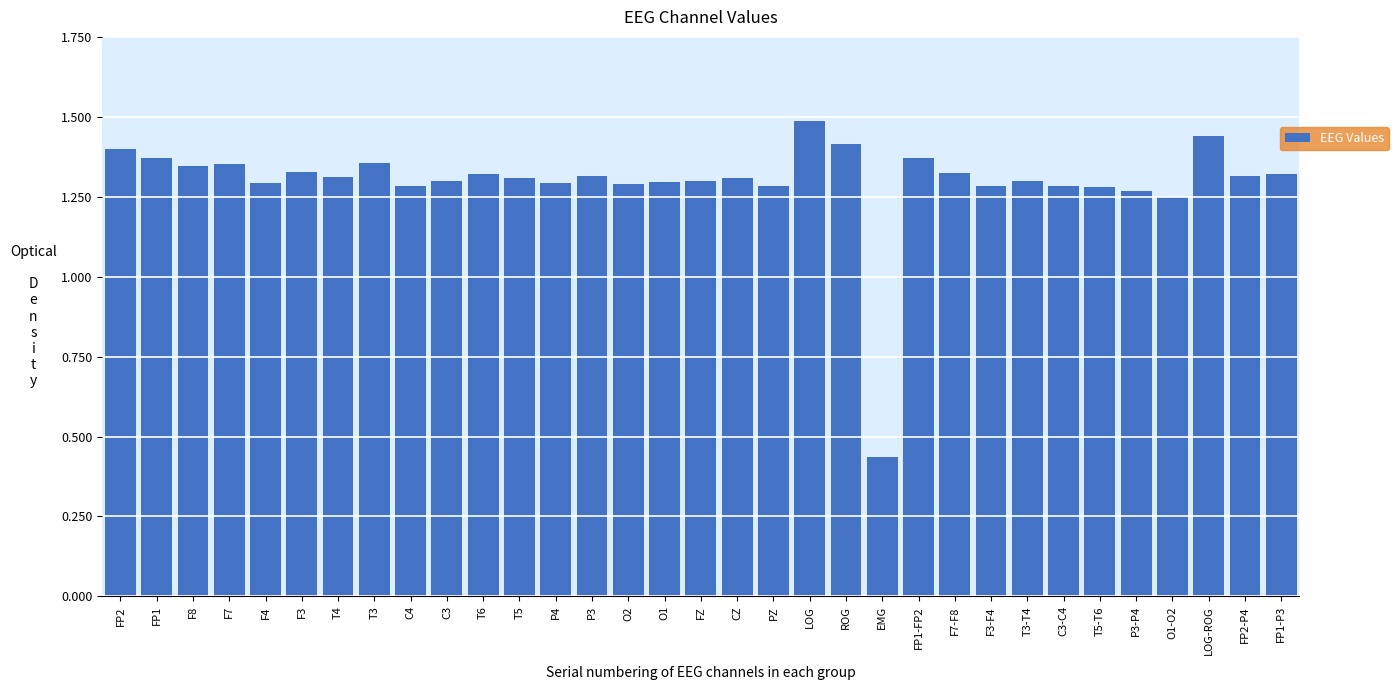

What is the label of the 29th bar from the left?

P3-P4